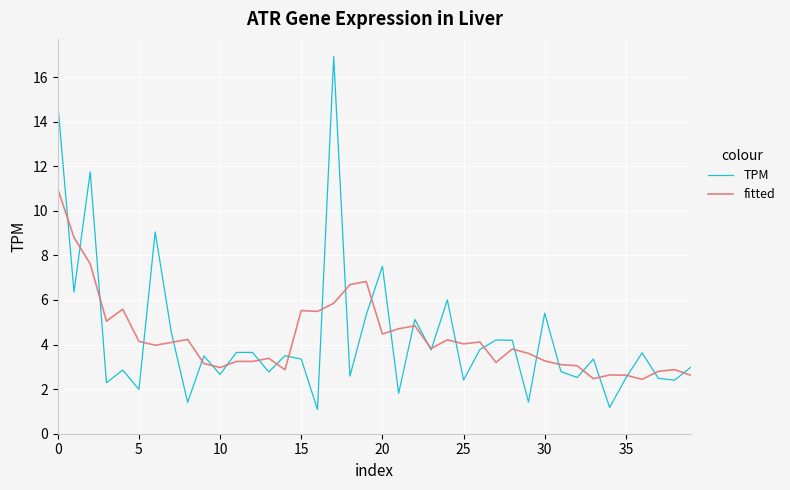

What is the greatest value displayed?

16.9